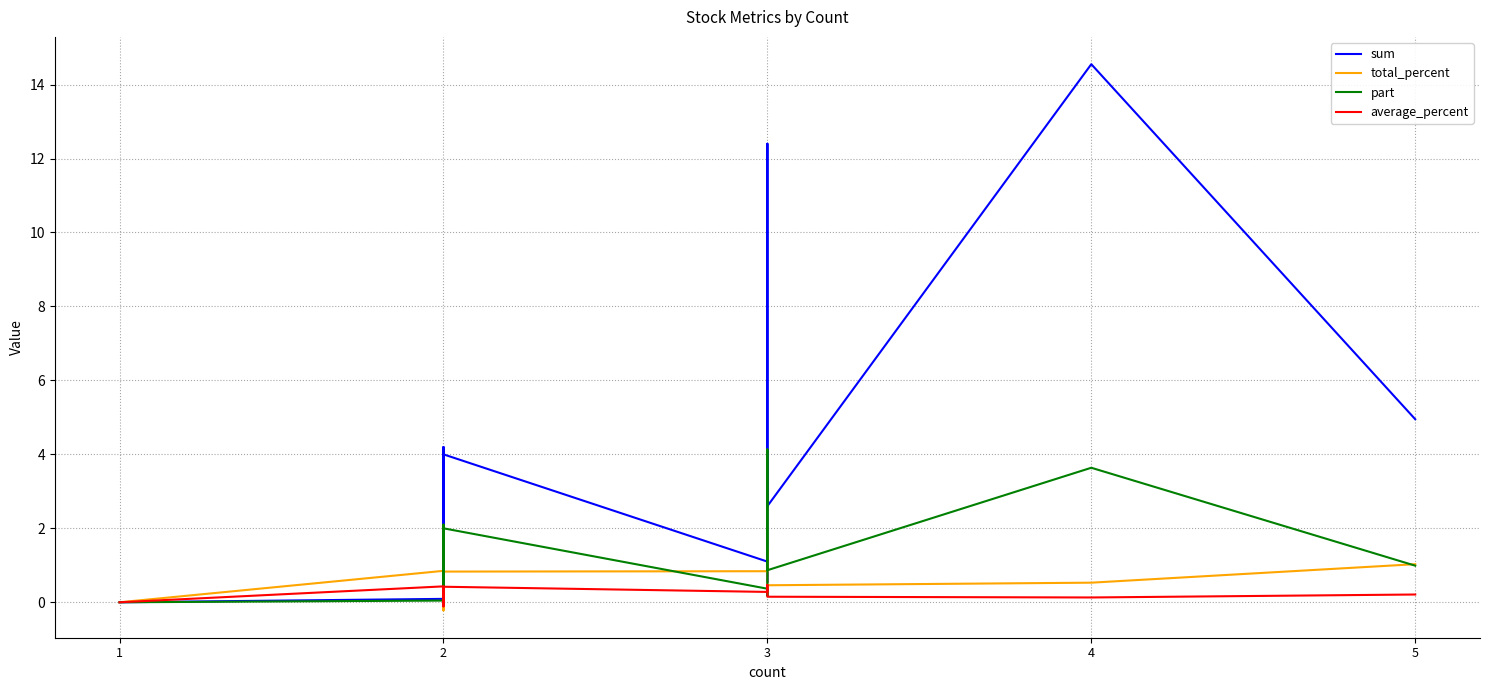

Is it true that part equals 1.0 at 4?

False